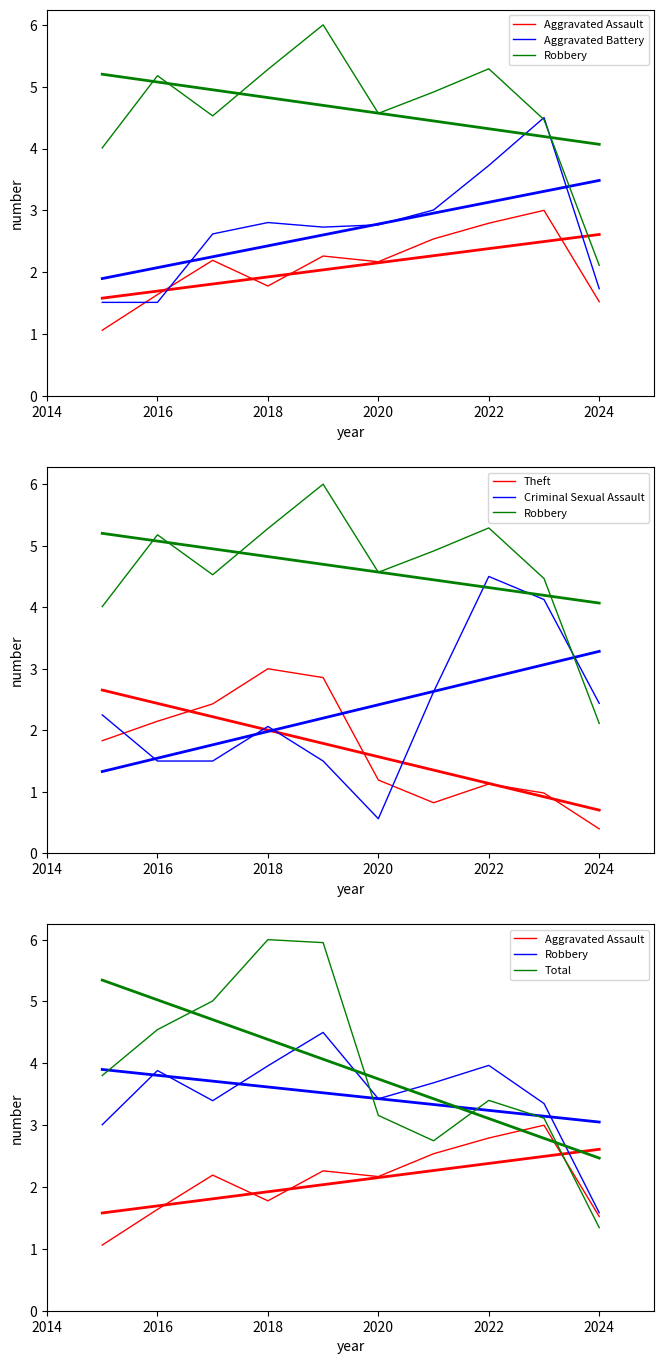

The Theft series shows 0.3 at 2026. True or false?

False